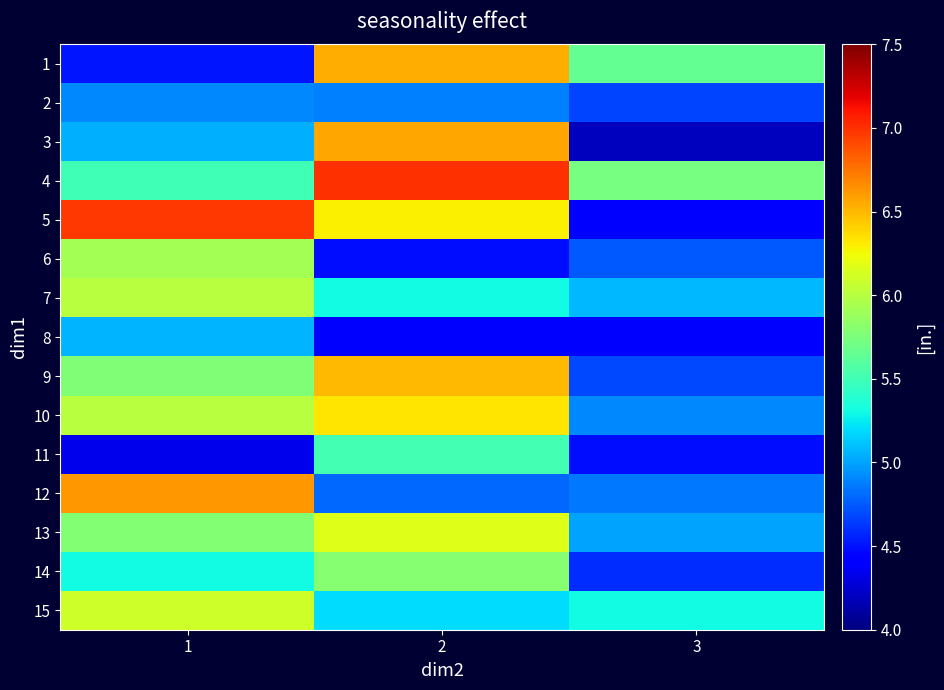

Reading right to left, list all the values displayed in this chart.

1: 3=5.7	2=6.5	1=4.5
2: 3=4.7	2=4.9	1=4.9
3: 3=4.2	2=6.6	1=5.0
4: 3=5.7	2=7.0	1=5.5
5: 3=4.4	2=6.3	1=7.0
6: 3=4.8	2=4.5	1=5.9
7: 3=5.1	2=5.3	1=6.0
8: 3=4.5	2=4.4	1=5.1
9: 3=4.7	2=6.5	1=5.8
10: 3=4.9	2=6.3	1=6.0
11: 3=4.5	2=5.5	1=4.3
12: 3=4.9	2=4.8	1=6.6
13: 3=5.0	2=6.2	1=5.8
14: 3=4.6	2=5.8	1=5.3
15: 3=5.3	2=5.2	1=6.1